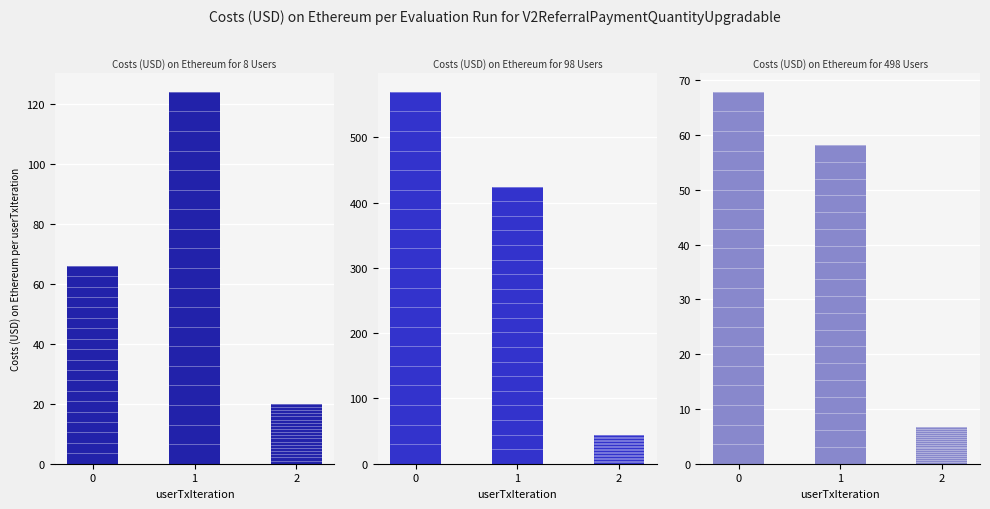

Which category has the highest value in the Costs (USD) on Ethereum for 8 Users series?

1